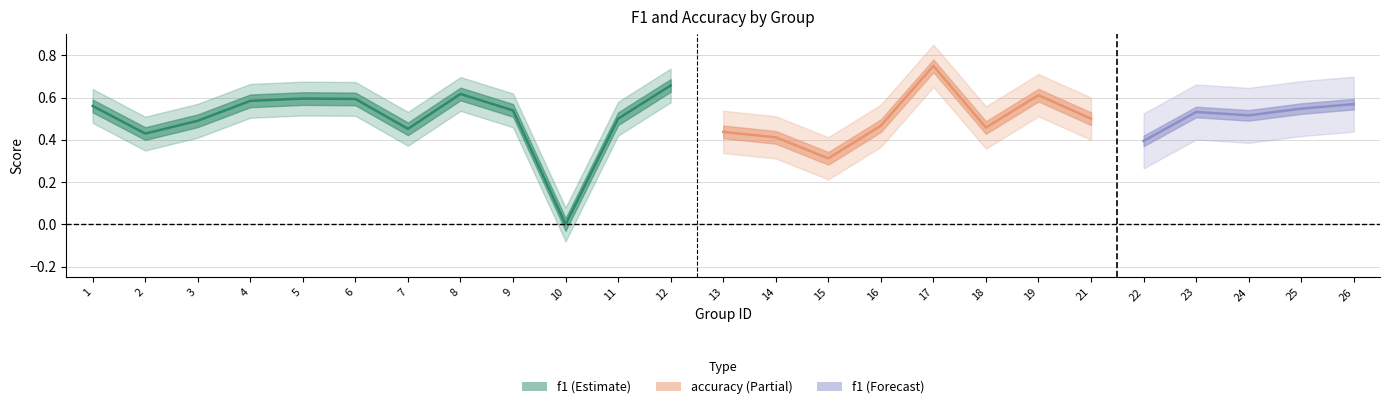

What is the maximum value for accuracy?

0.8